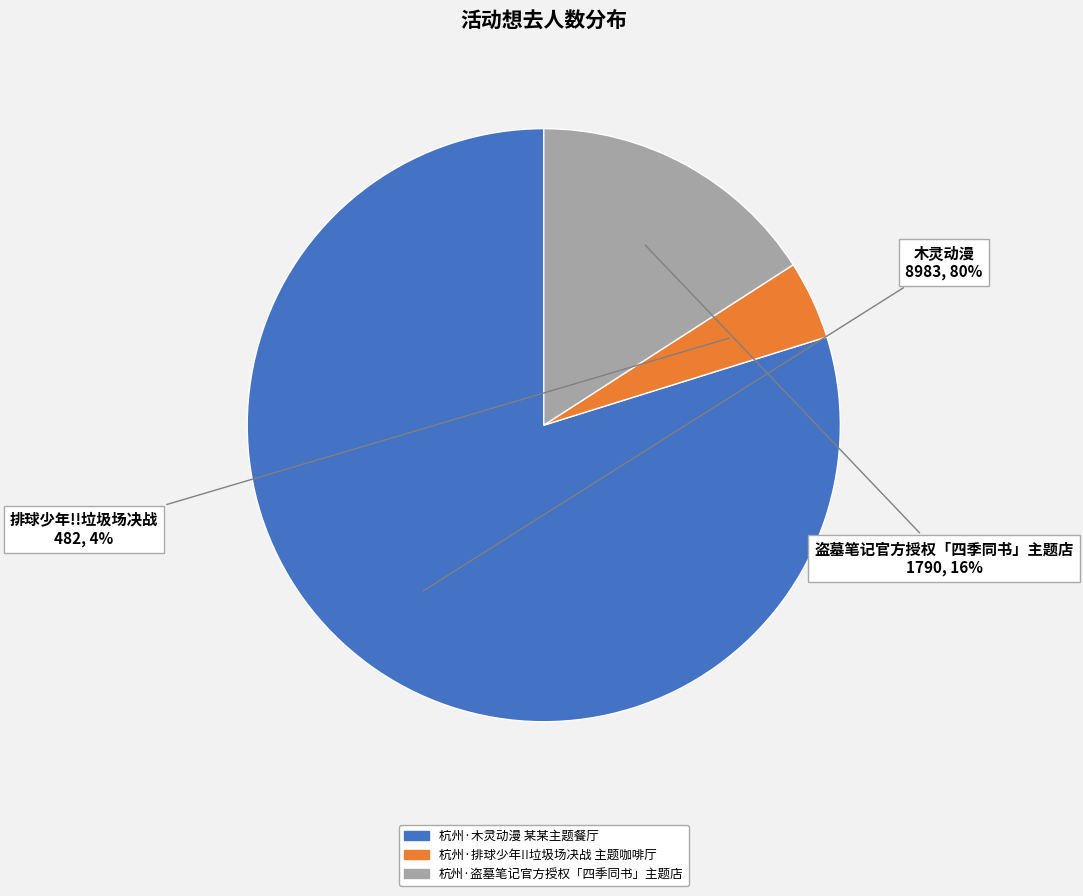

Which category has the smallest portion of the pie?

杭州·排球少年!!垃圾场决战 主题咖啡厅